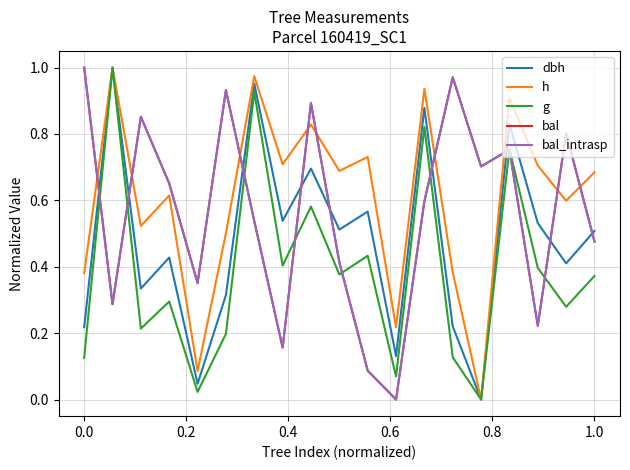

Is this an area chart (filled region under the line)?

No